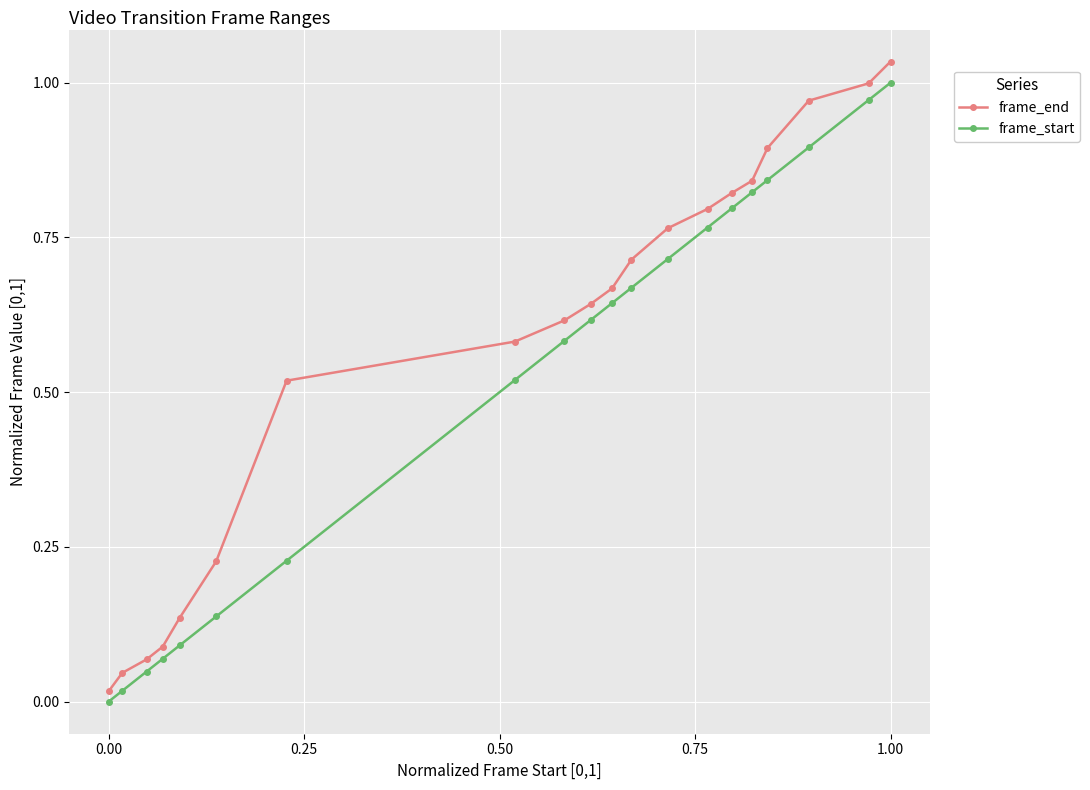

Which series has the largest total across all categories?

frame_end